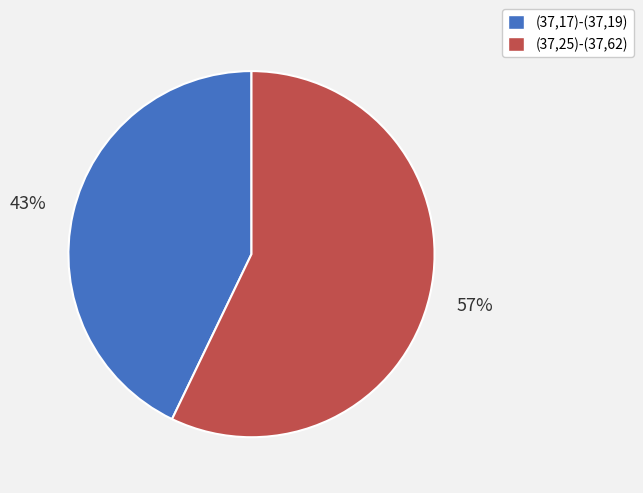

True or false: (37,17)-(37,19) accounts for 57% of the total.

False